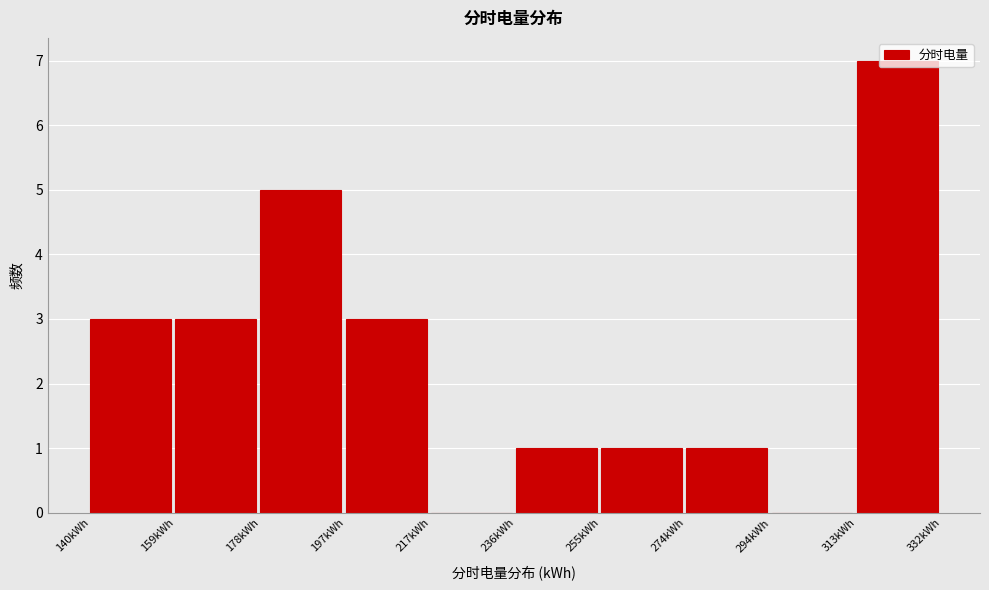

Over which range of the x-axis is the bar tallest?

314 to 332